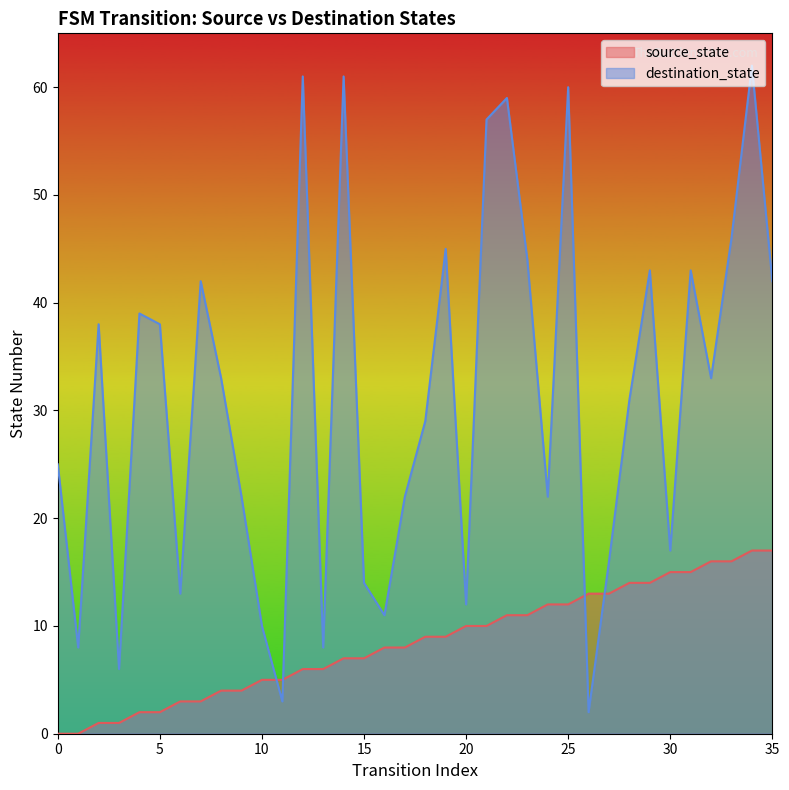

Which has a higher value, 21 or 5?

21